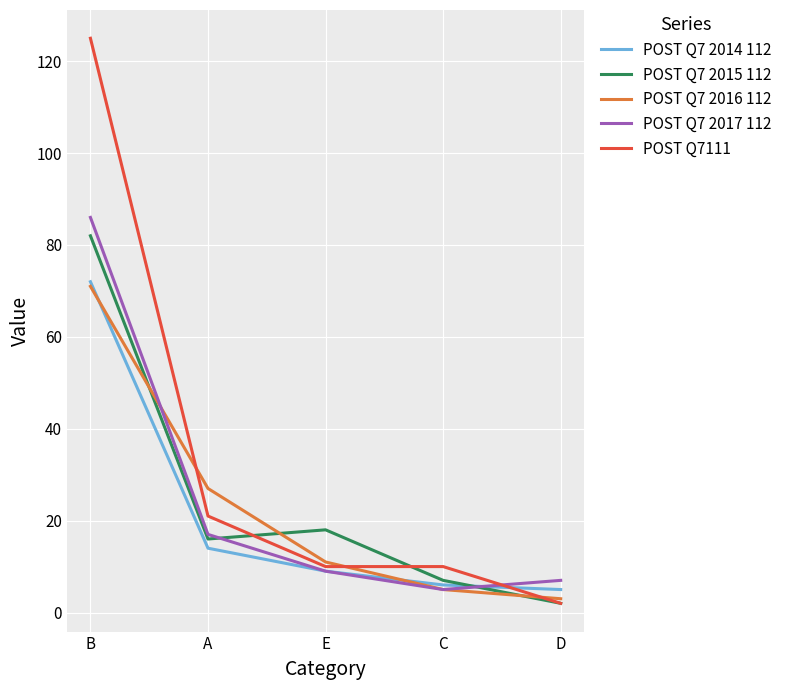

What is the difference between the maximum and minimum values in the POST Q7 2014 112 series?

67